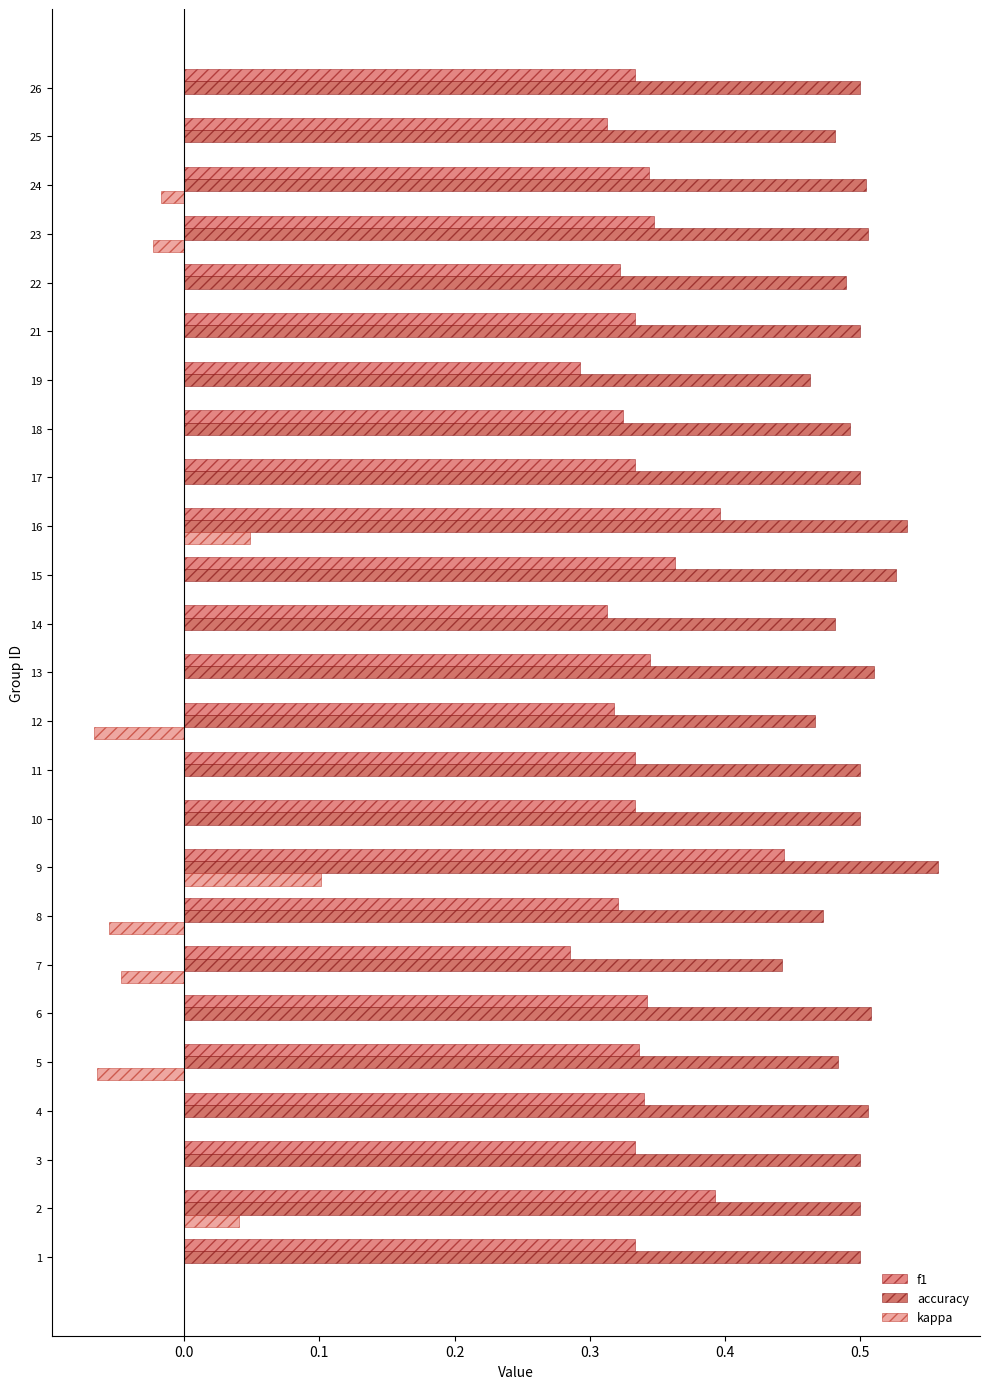

Count the number of data series in this chart.

3